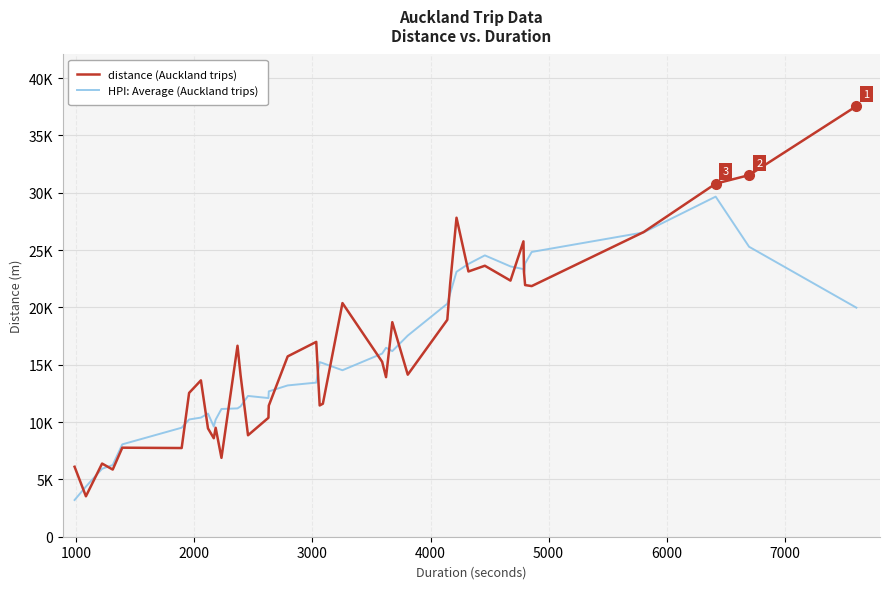

What is the greatest value displayed?

37547.0